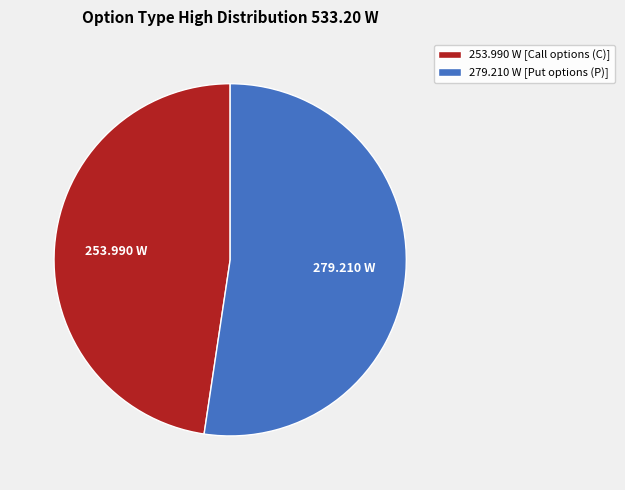

What is the ratio of the value at 253.990 W [Call options (C)] to the value at 279.210 W [Put options (P)]?

0.9